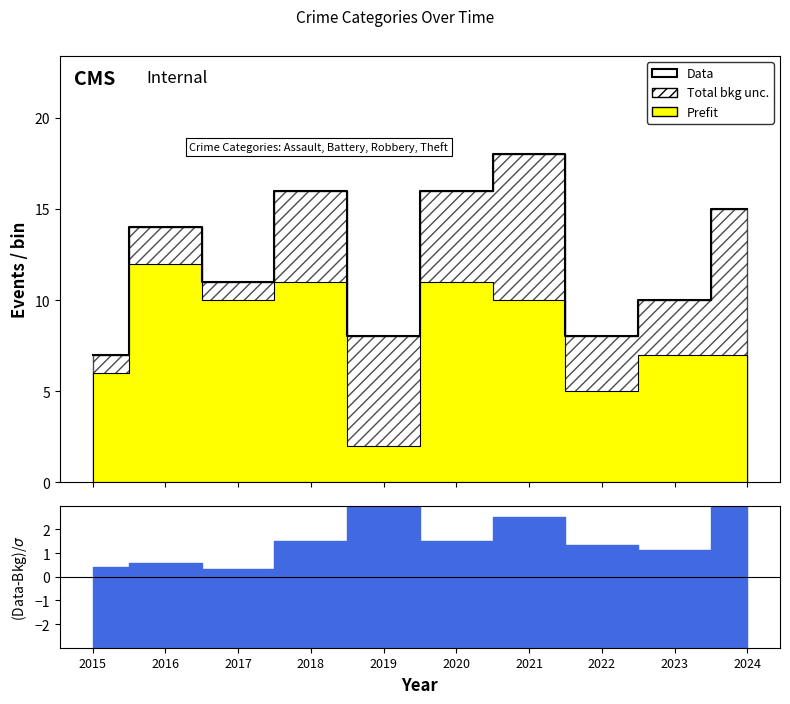

How many data points are less than 14?

5